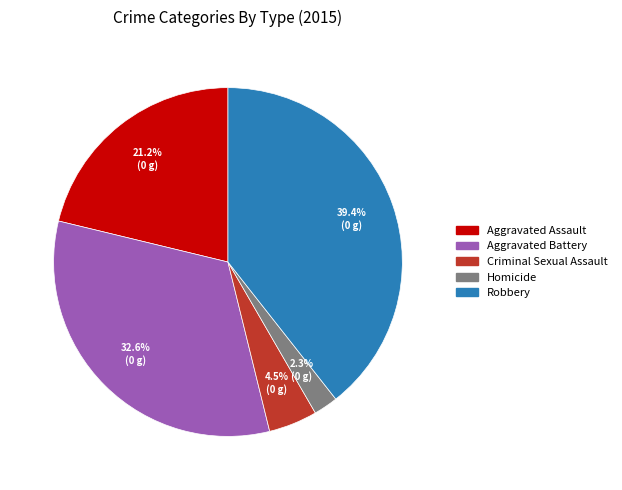

Is Aggravated Battery the majority of the pie?

No